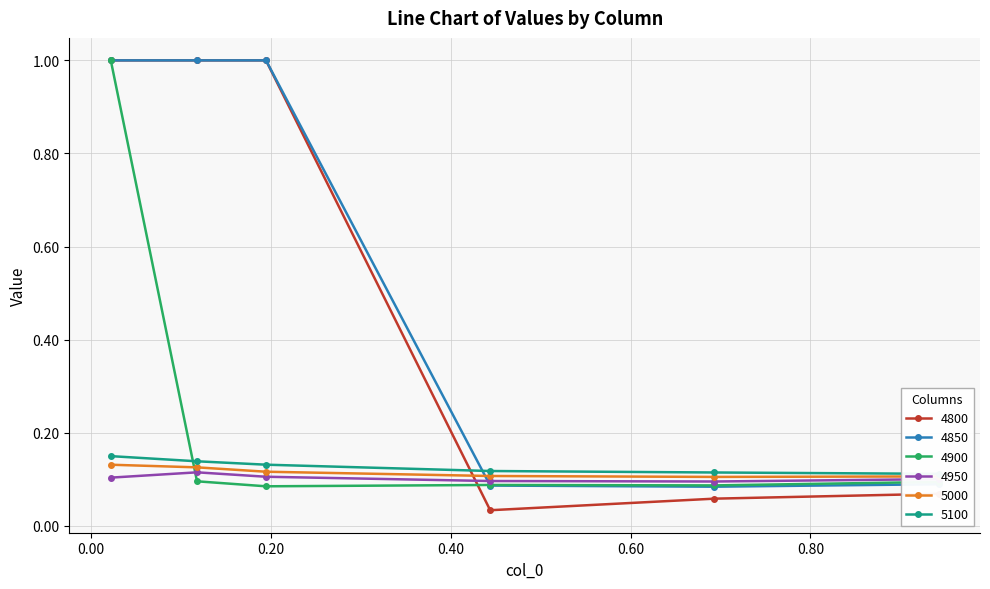

Reading right to left, transcribe all the data shown in this chart.

4800: 0.1	0.1	0.0	1.0	1.0	1.0
4850: 0.1	0.1	0.1	1.0	1.0	1.0
4900: 0.1	0.1	0.1	0.1	0.1	1.0
4950: 0.1	0.1	0.1	0.1	0.1	0.1
5000: 0.1	0.1	0.1	0.1	0.1	0.1
5100: 0.1	0.1	0.1	0.1	0.1	0.1